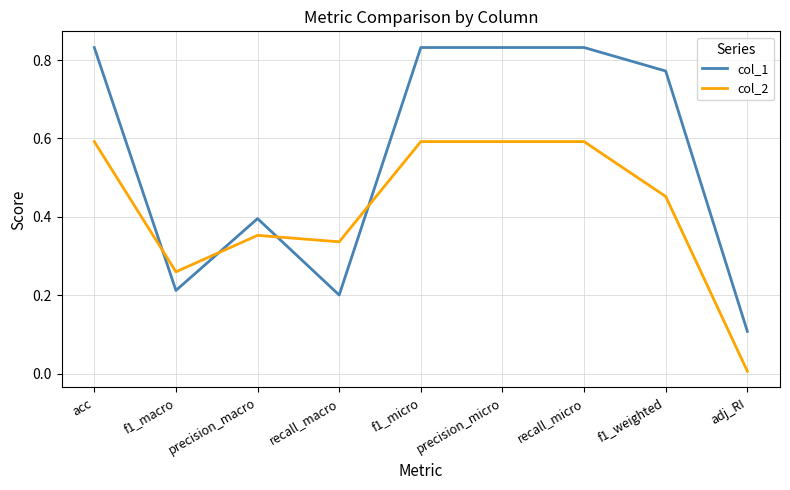

Is it true that col_2 equals 0.9 at recall_micro?

False